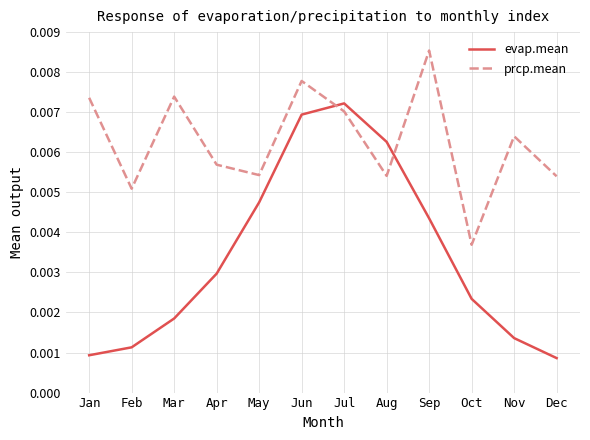

At which label does evap.mean reach its peak?

Jul